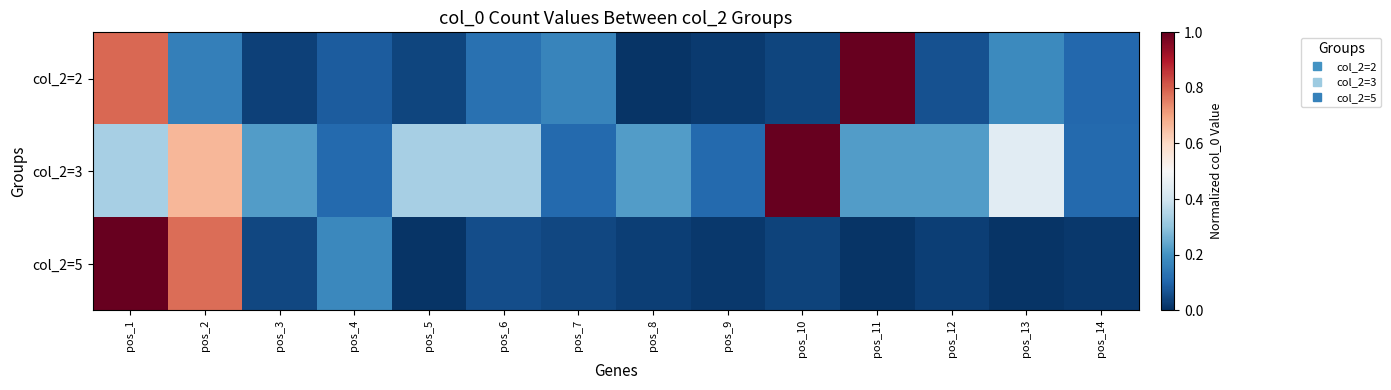

Which series has the largest range (max minus min)?

col_2=5